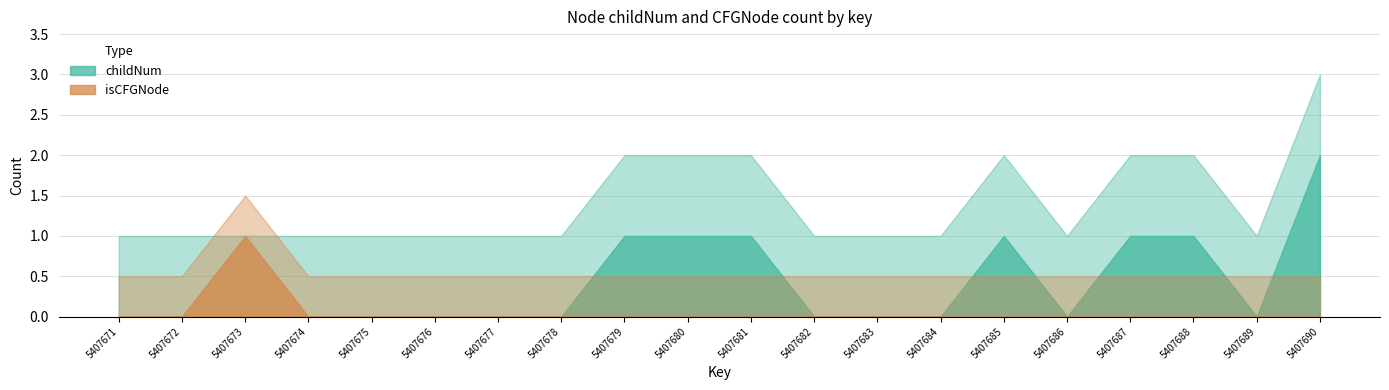

What is the difference between the maximum and minimum values in the childNum series?

2